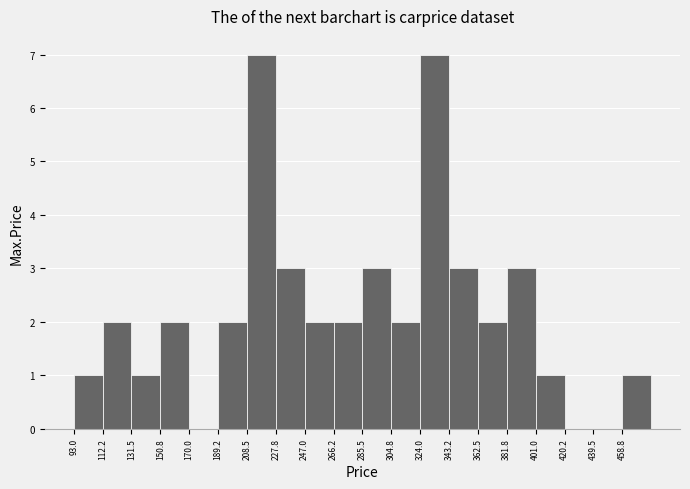

Reading left to right, transcribe this chart: for each bar, give the range it covers on the x-axis and its height. Neither the bar edges nor the heights are printed on the chart, so give them approximately, as read against the axes.

94 to 112: 1
112 to 132: 2
132 to 150: 1
150 to 170: 2
170 to 190: 0
190 to 208: 2
208 to 228: 7
228 to 248: 3
248 to 266: 2
266 to 286: 2
286 to 304: 3
304 to 324: 2
324 to 344: 7
344 to 362: 3
362 to 382: 2
382 to 402: 3
402 to 420: 1
420 to 440: 0
440 to 458: 0
458 to 478: 1